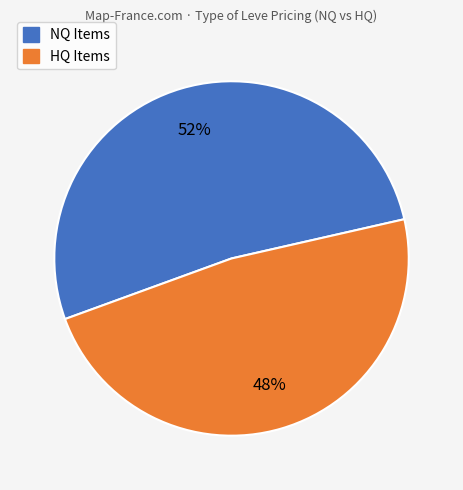

To the nearest percent, what is the difference between the largest and smallest slice percentages?

4%